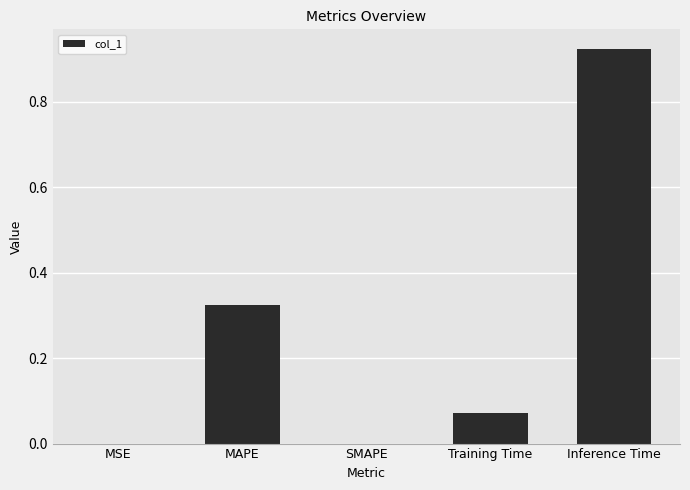

Are the bars horizontal?

No